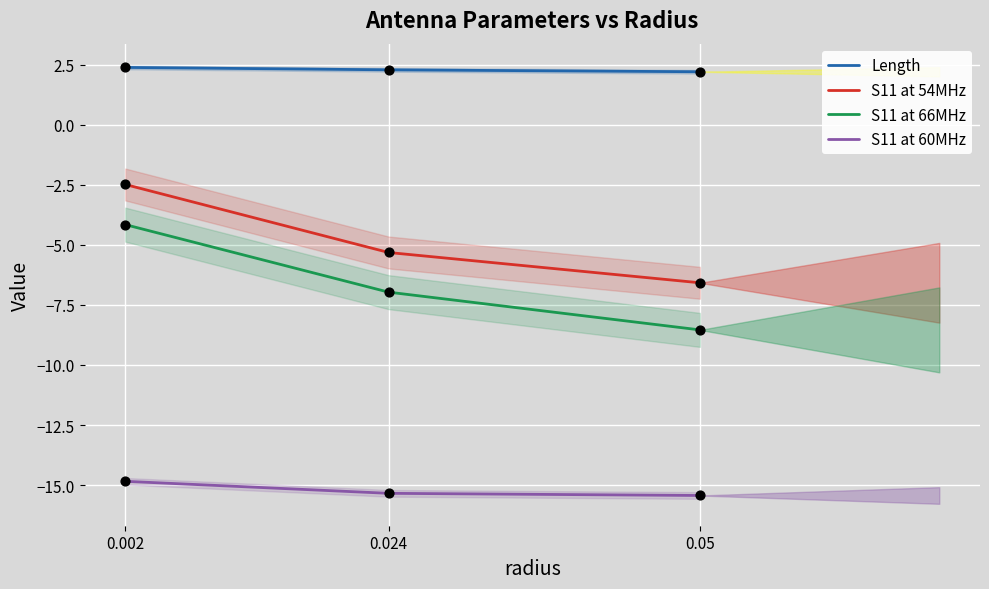

Which series reaches the minimum Y coordinate?

S11 at 60MHz